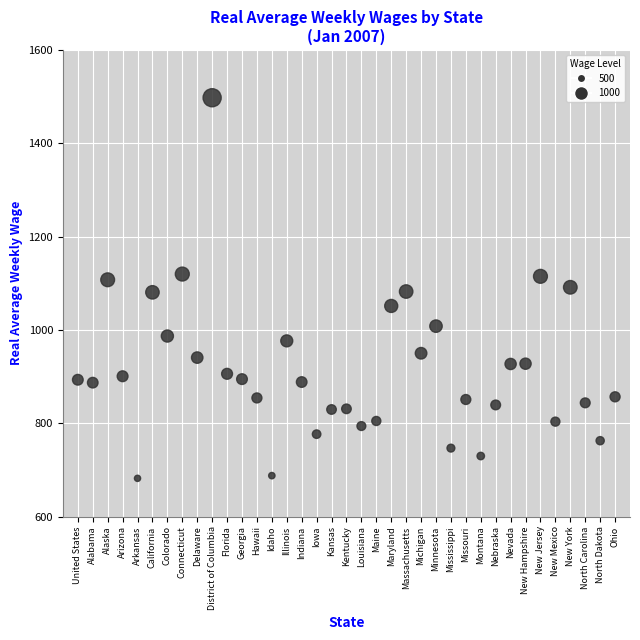

What is the range of Y values (max minus min)?

815.7